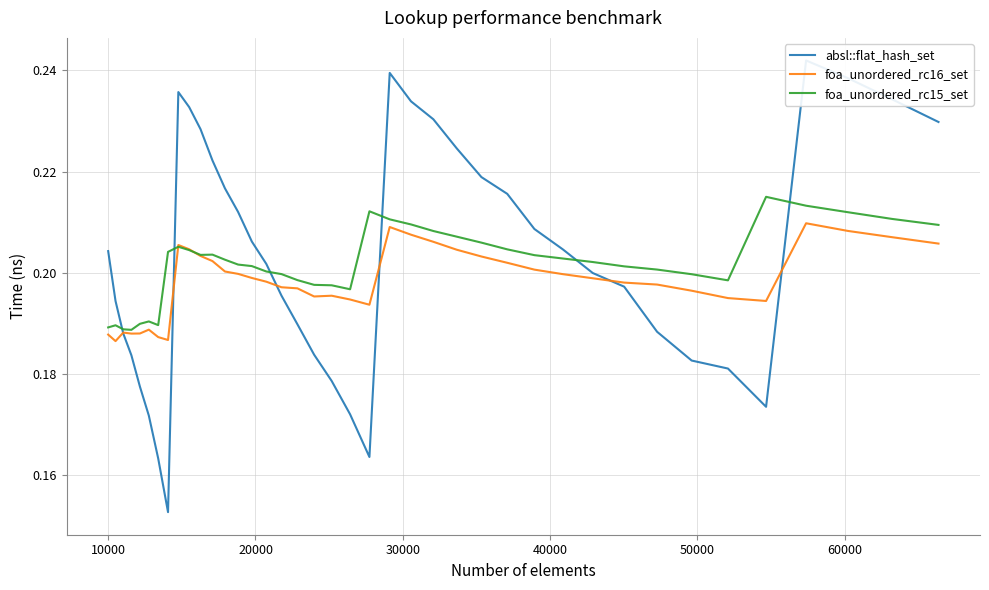

What is the difference between the maximum and minimum values in the absl::flat_hash_set series?

0.1